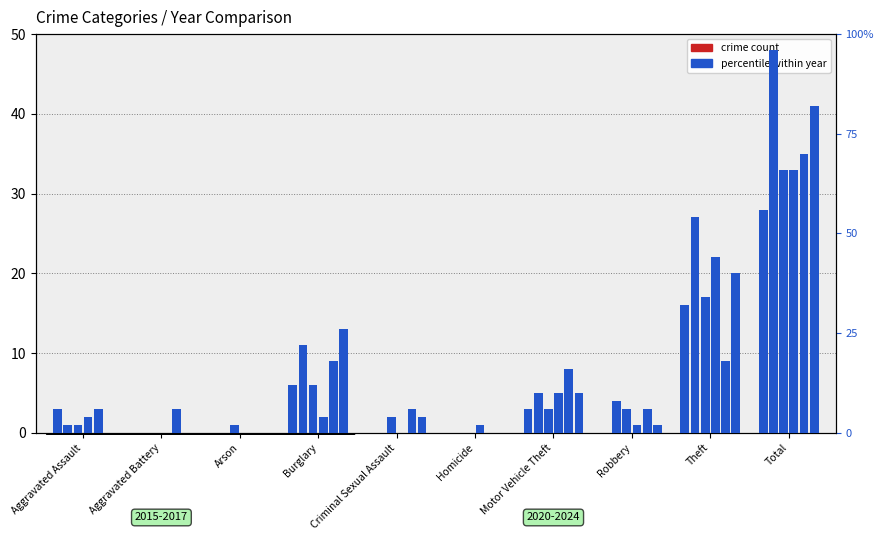

Is it true that 2015 equals 3 at Criminal Sexual Assault?

False